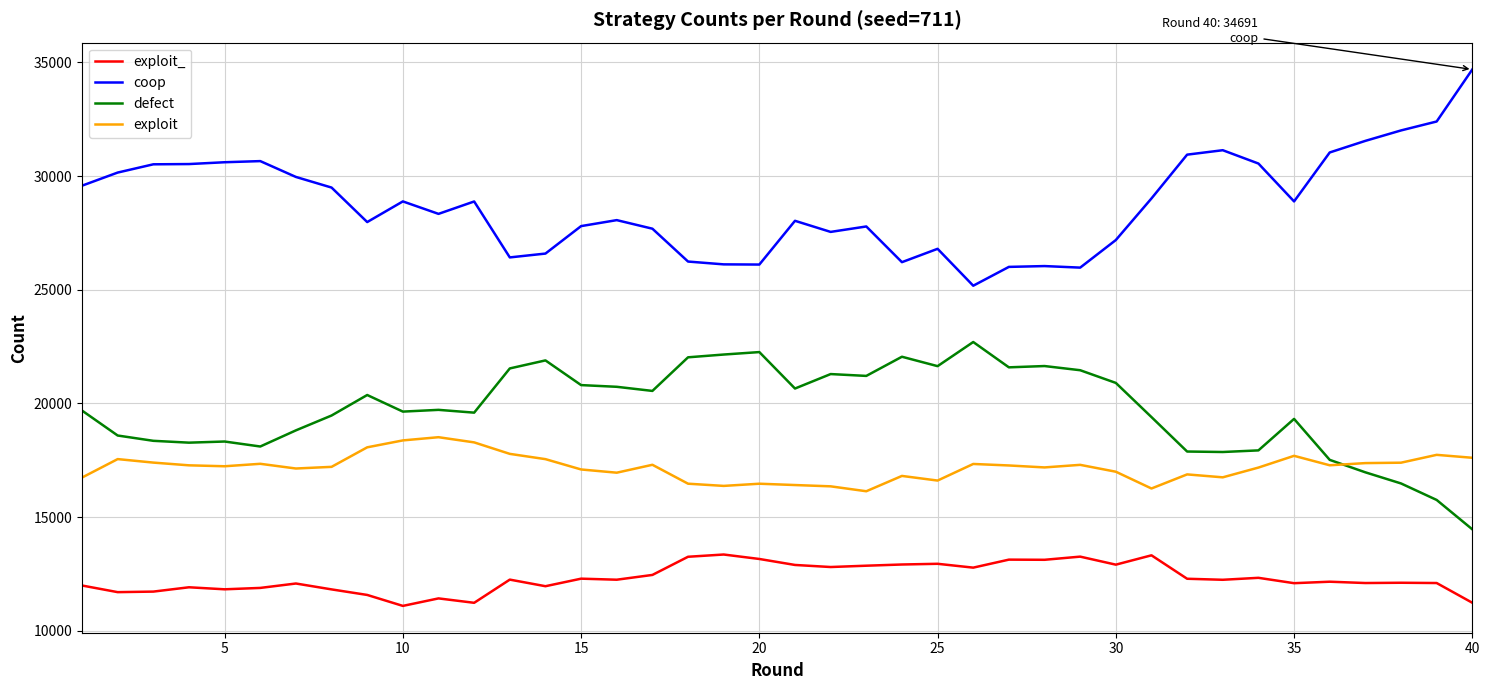

True or false: exploit and coop cross at least once.

False